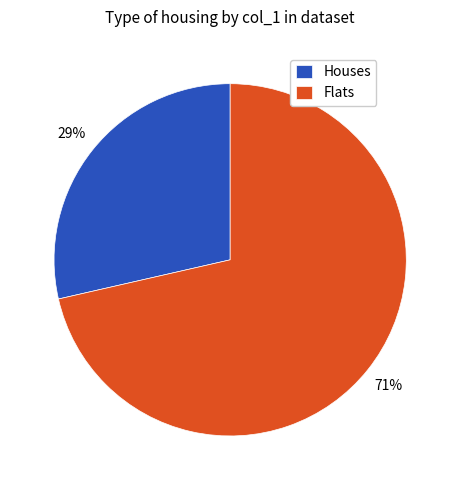

The Houses slice represents 29% of the pie. True or false?

True